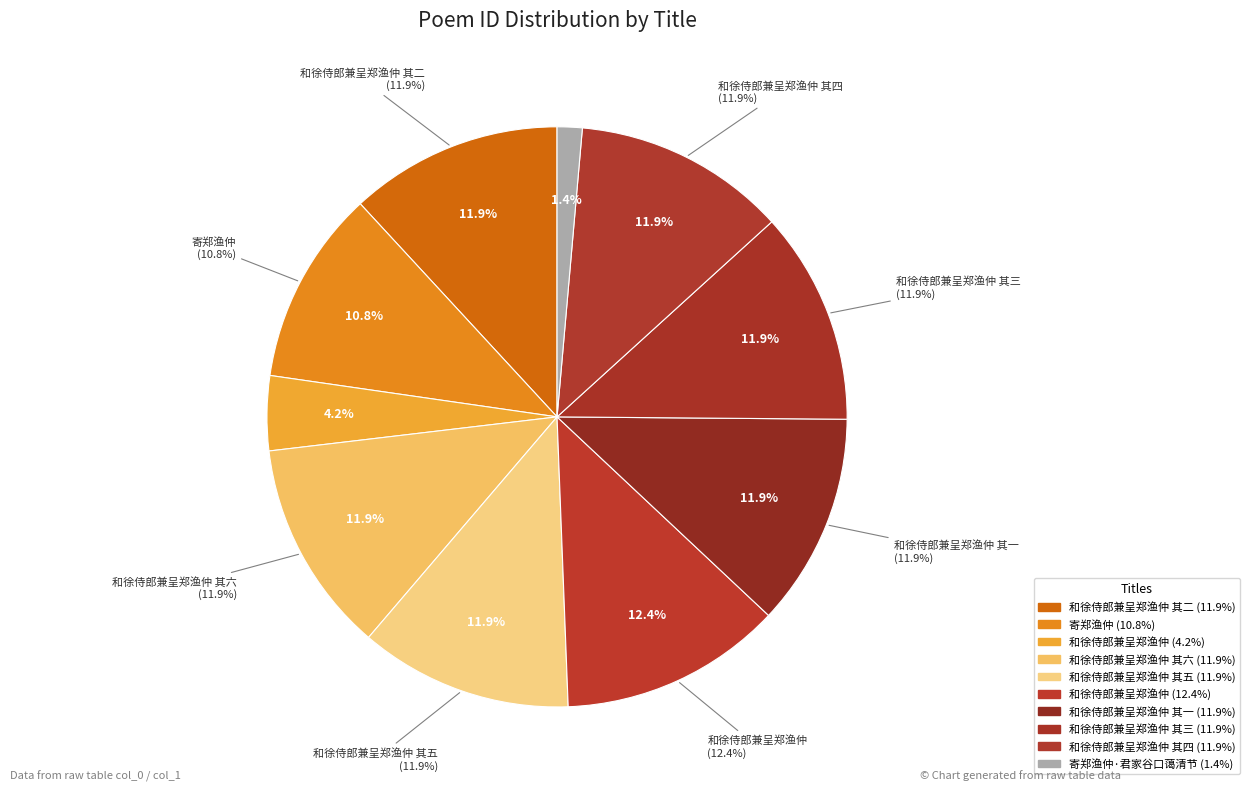

What is the largest slice in the pie chart?

和徐侍郎兼呈郑渔仲